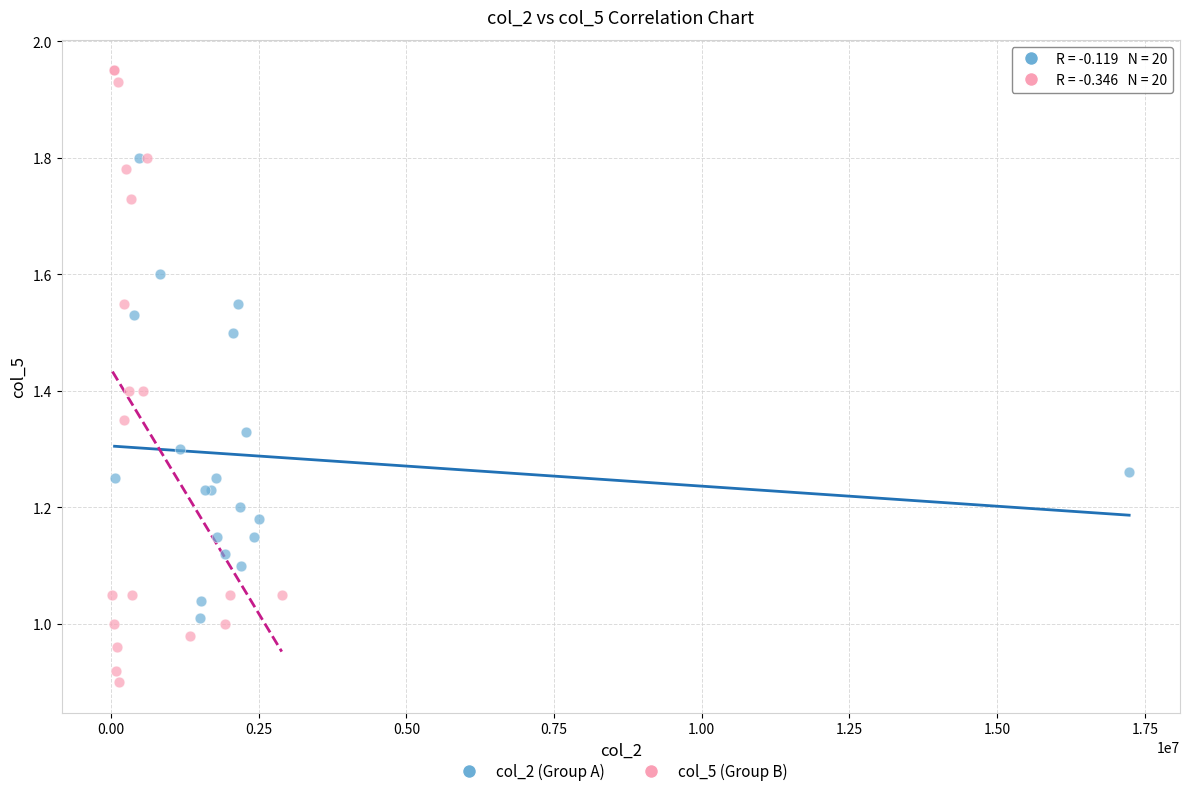

Which series contains the lowest Y value?

col_5 (Group B)